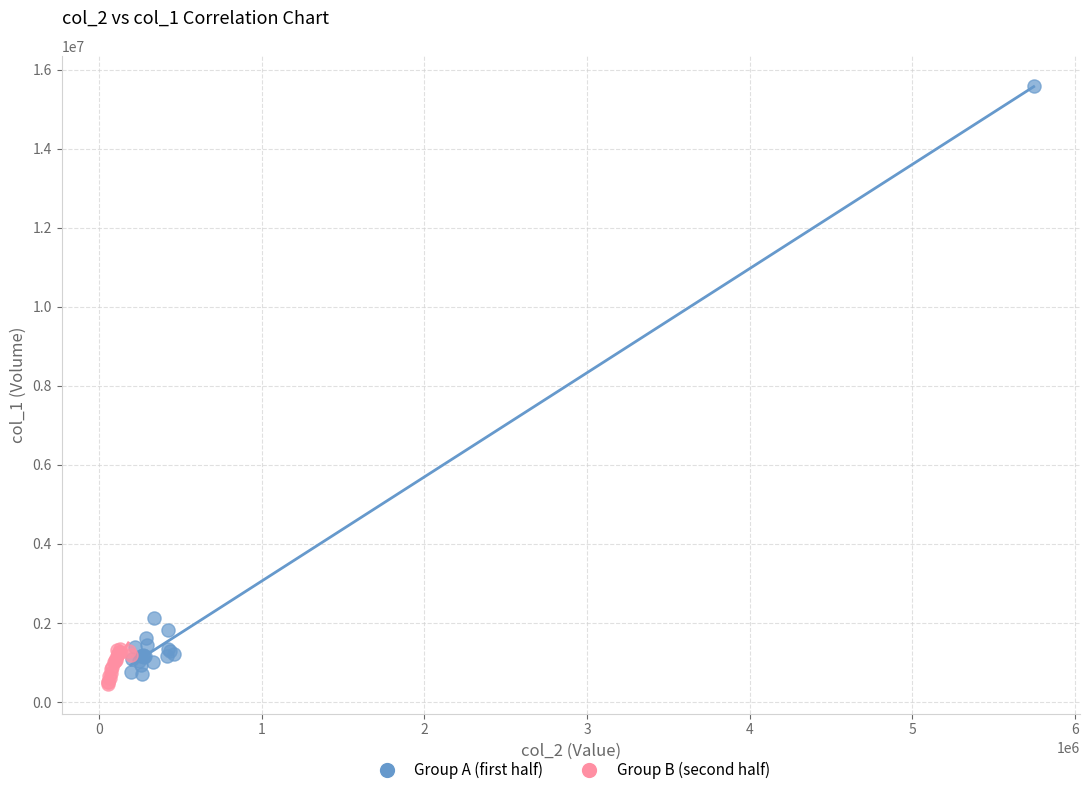

Which series reaches the minimum Y coordinate?

Group B (second half)